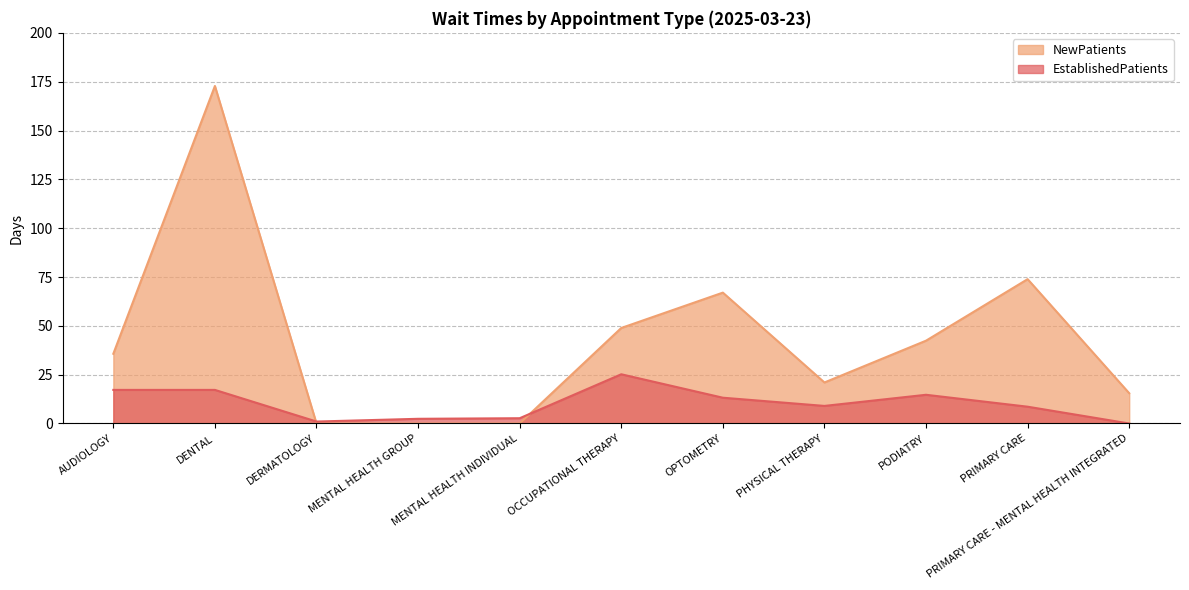

How many values in the NewPatients series are below 35?

5